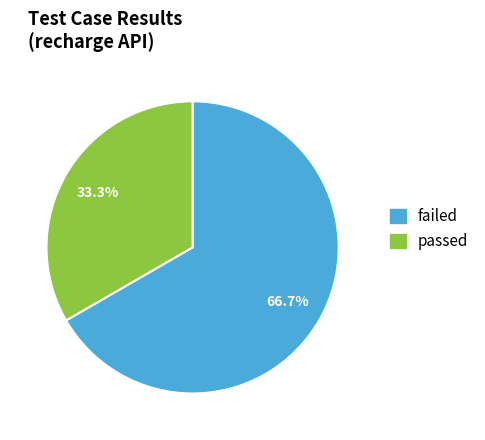

Rank the categories by value from highest to lowest.

failed, passed